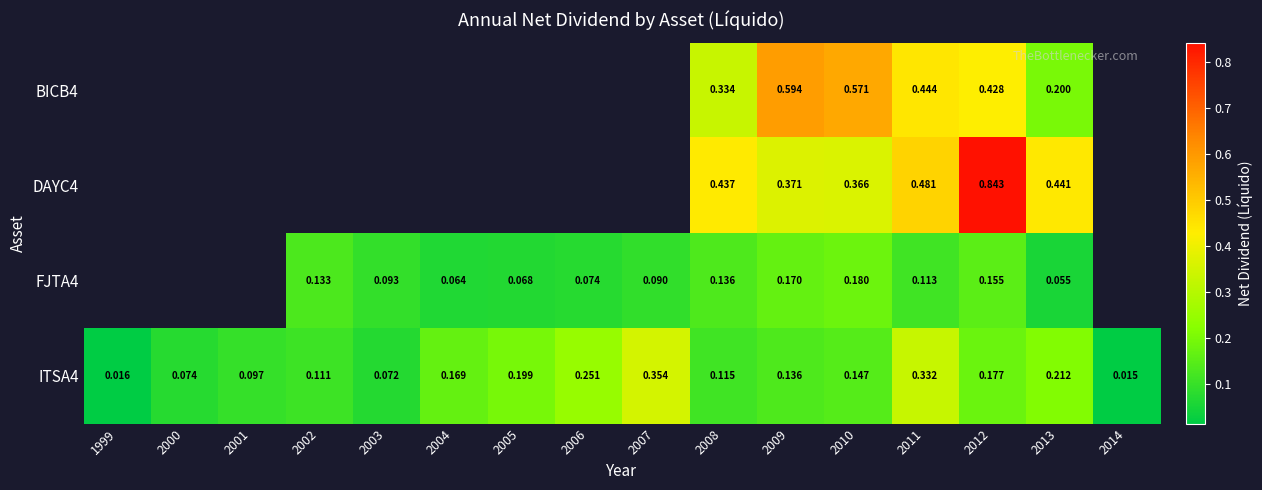

Which label corresponds to the smallest value in the chart?

2014